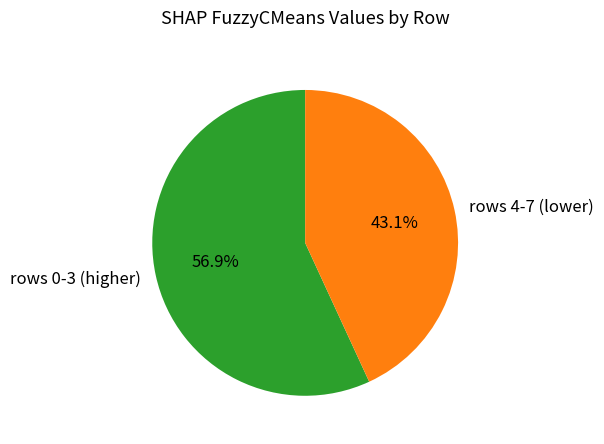

Is there any slice that represents more than half of the pie?

Yes